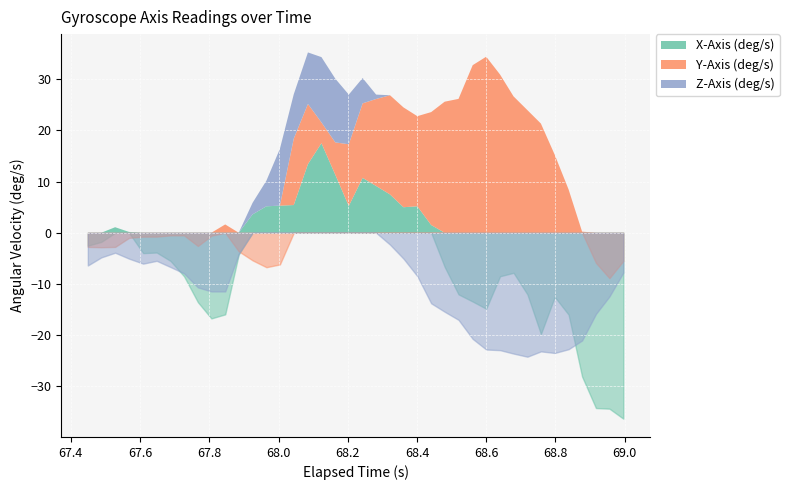

Count the number of data series in this chart.

3